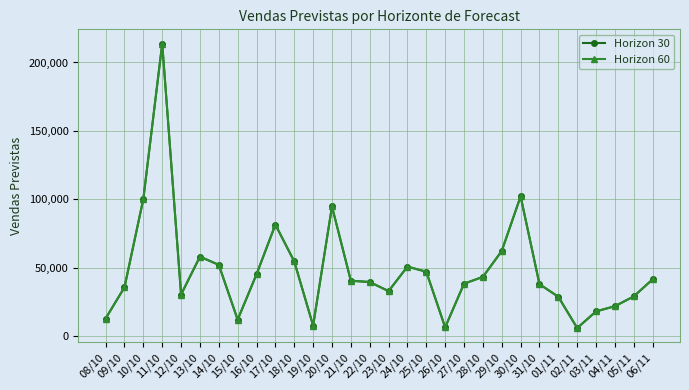

True or false: Horizon 60 has more than 1 interior local peaks.

True